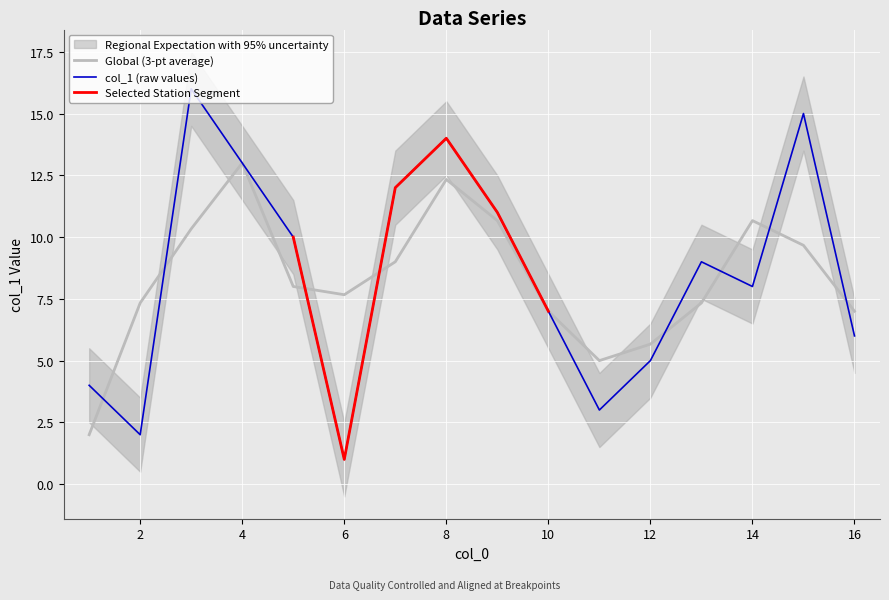

What is the highest value of the Global (3-pt average) series?

13.0